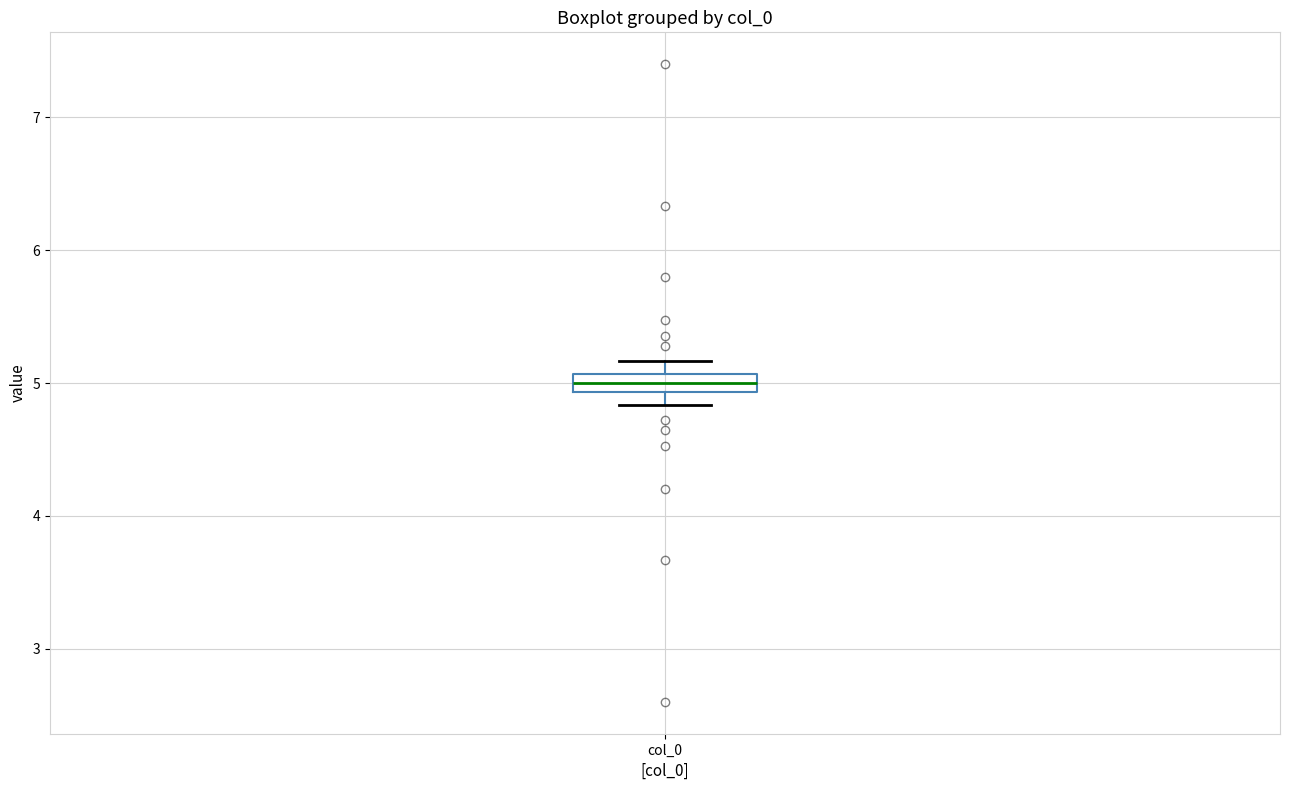

Where does the median line of the box for col_0 sit on the y-axis? The values are not printed on the chart, so give them approximately, as read against the axis.

5.0